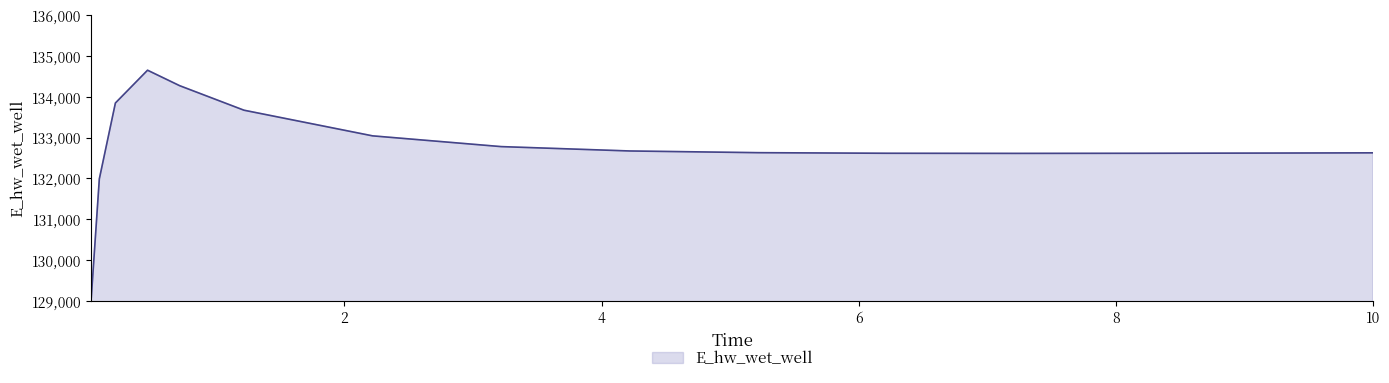

What is the difference between the maximum and minimum values?

5573.0